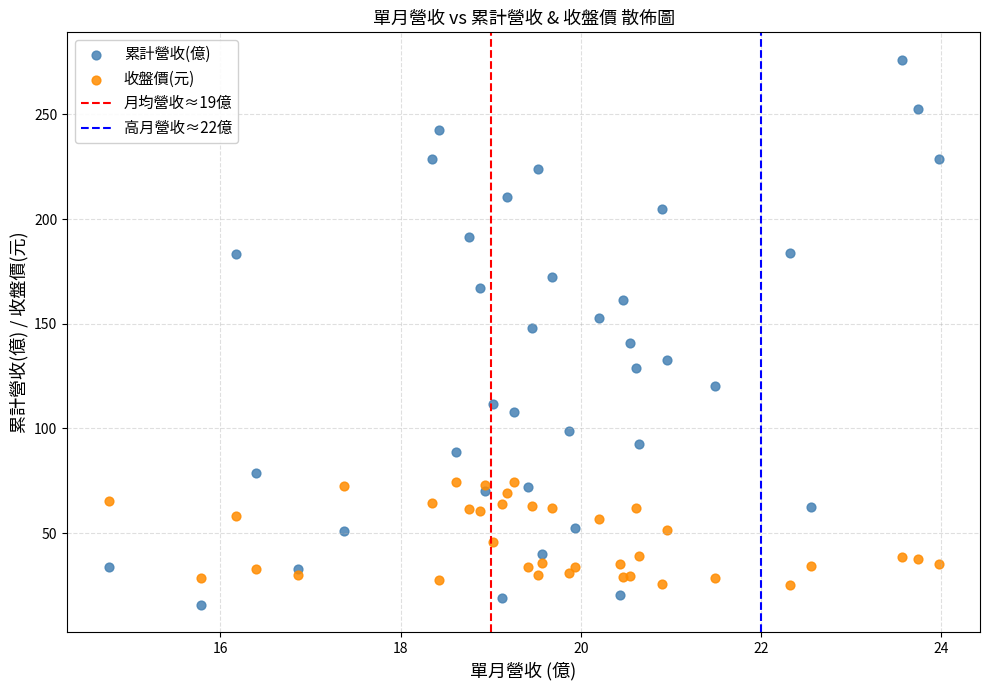

What is the X range (max minus min) for the scatter plot?

9.2